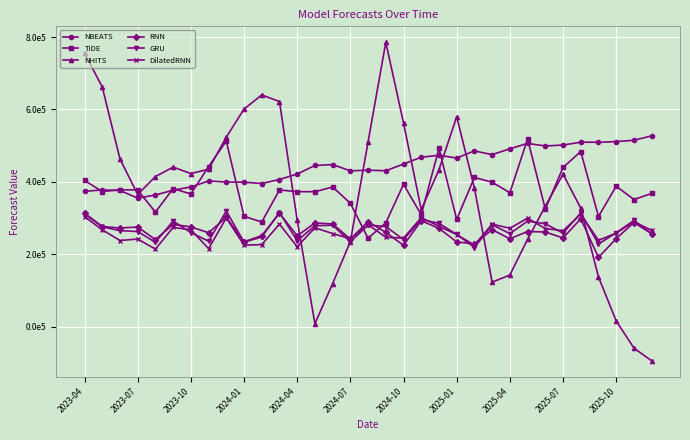

What are all the series names shown in the legend?

NBEATS, TiDE, NHITS, RNN, GRU, DilatedRNN